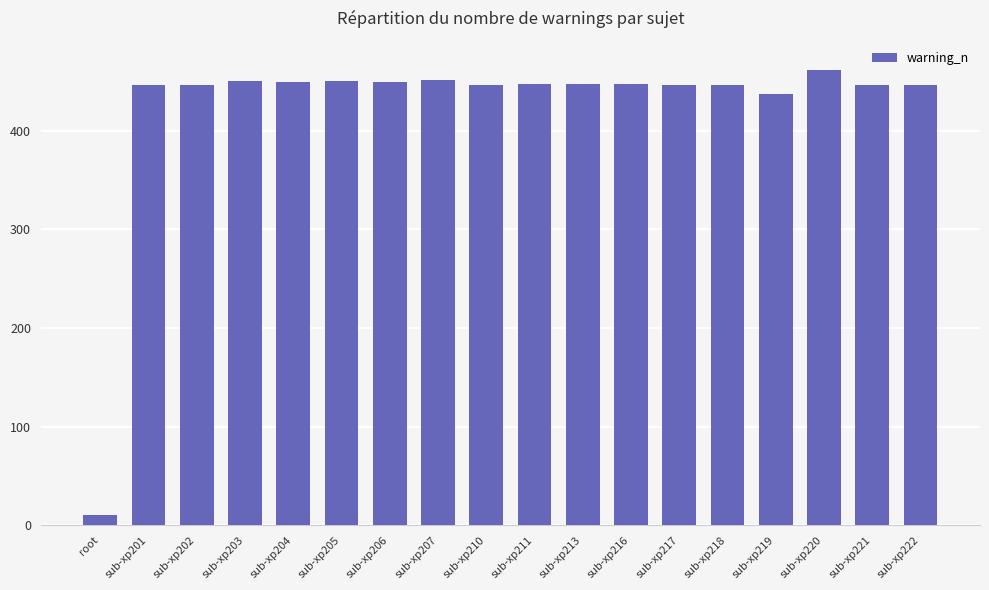

The value at sub-xp219 is 584. True or false?

False